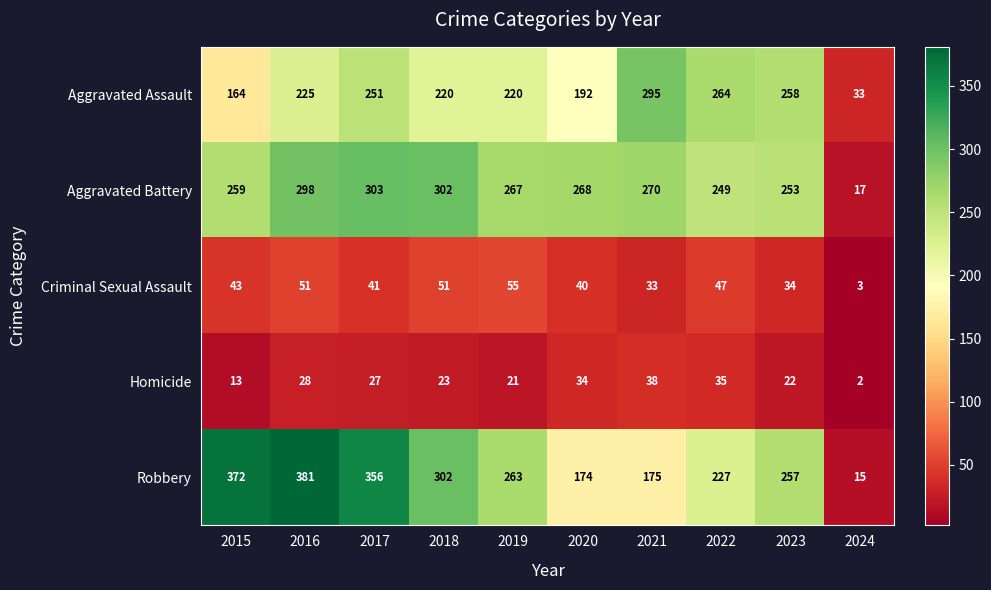

At which label is Robbery closest to 198?

2021